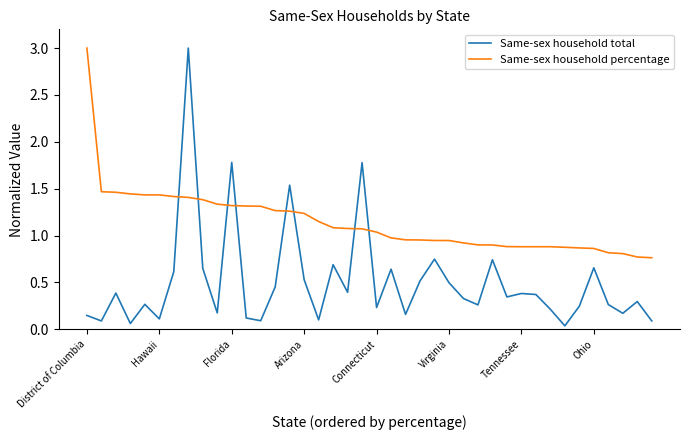

What is the greatest value displayed?

3.0